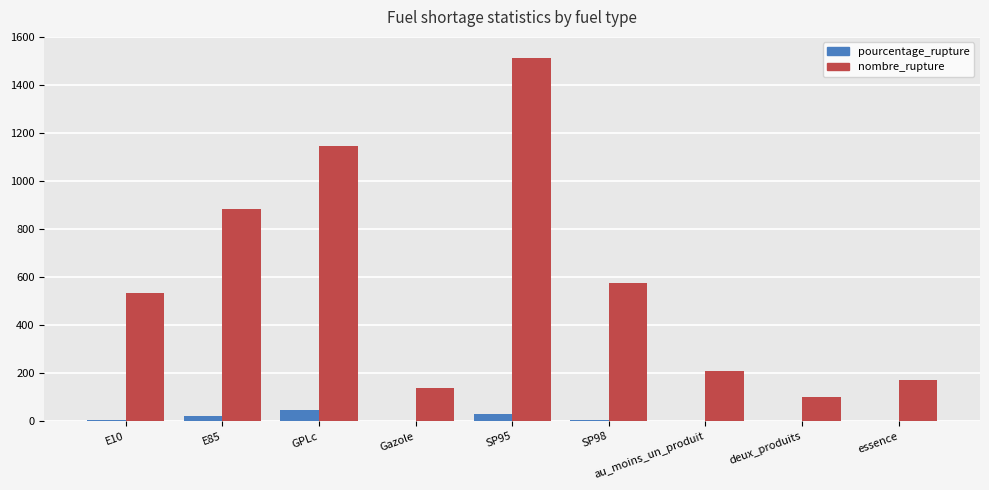

What is the greatest value displayed?

1514.0